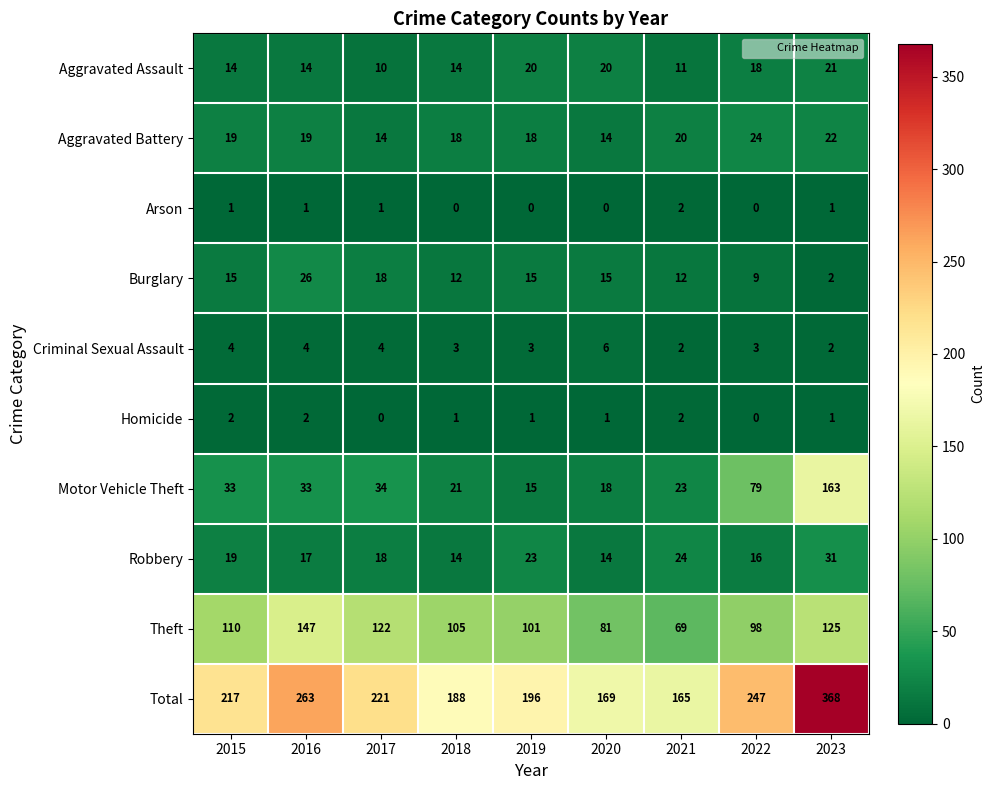

Count the number of data series in this chart.

10